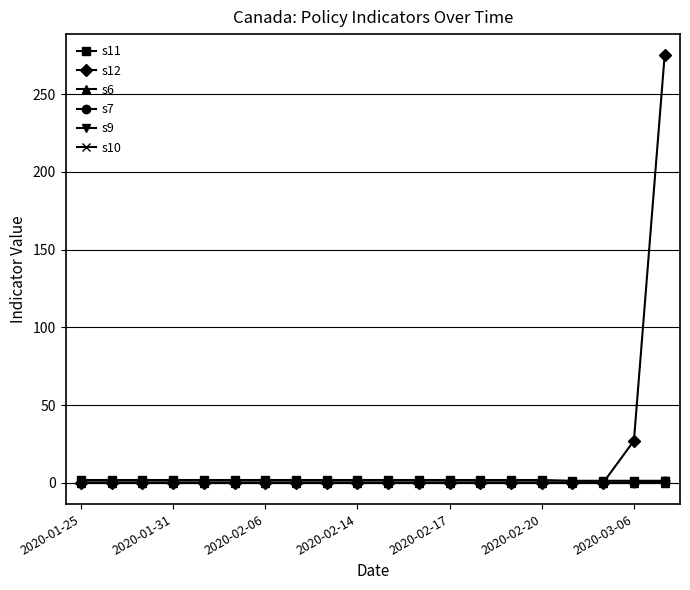

What is the sum of all s11 values?

33.0